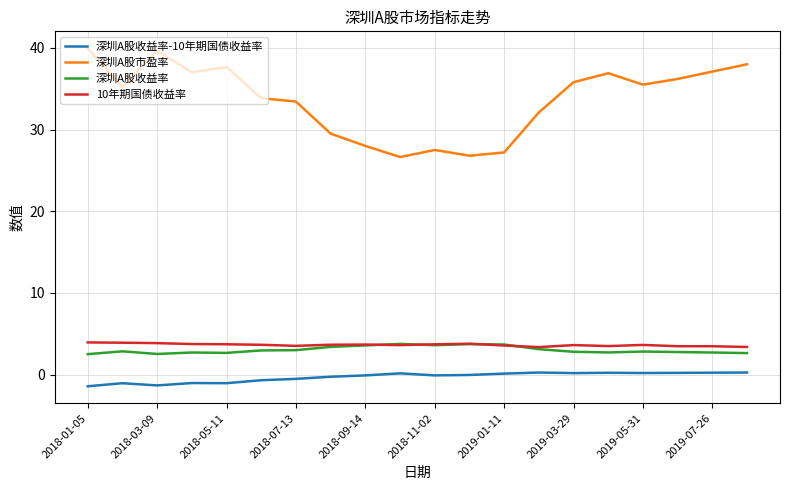

True or false: 深圳A股市盈率 and 深圳A股收益率-10年期国债收益率 cross at least once.

False